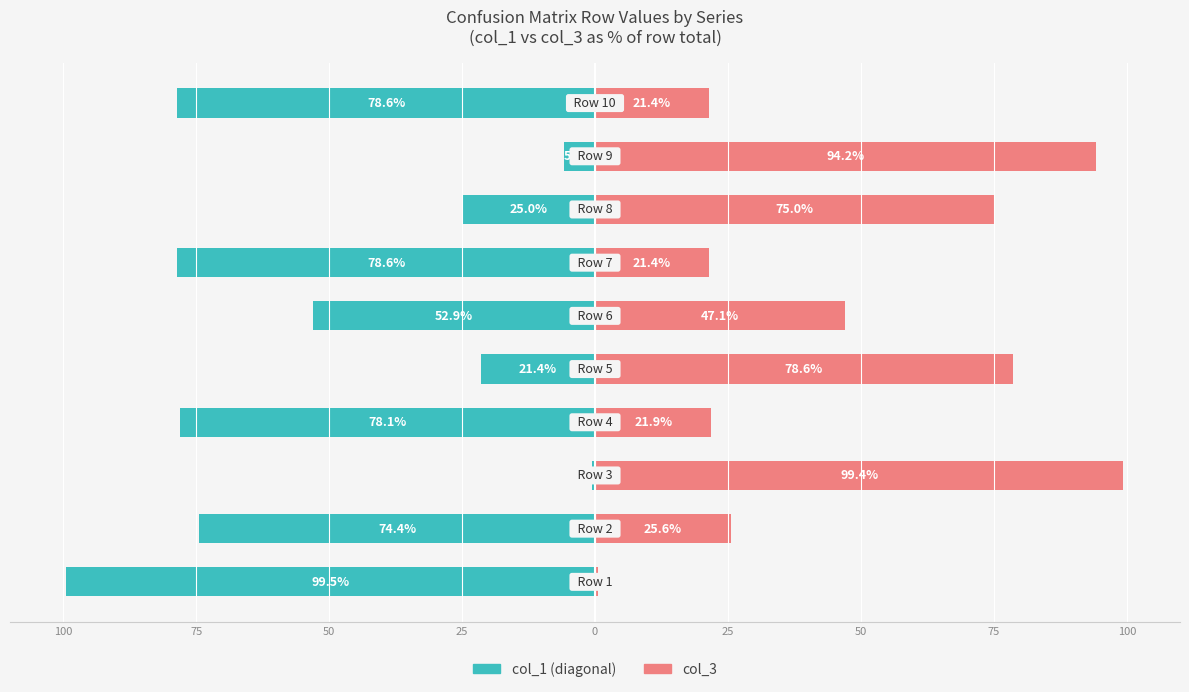

Reading left to right, what are all the values shown in this chart?

col_1: -99.5	-74.4	-0.6	-78.1	-21.4	-52.9	-78.6	-25.0	-5.8	-78.6
col_3: 0.5	25.6	99.4	21.9	78.6	47.1	21.4	75.0	94.2	21.4